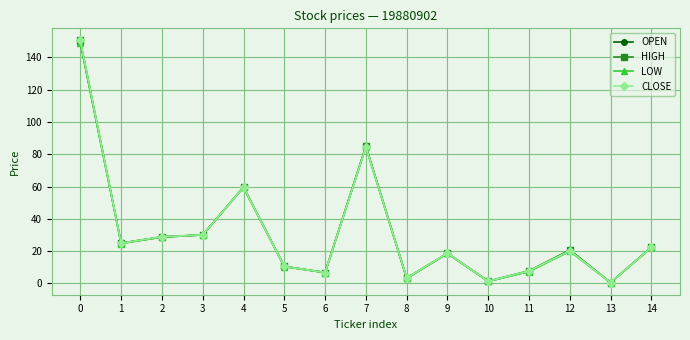

How many series are shown in this chart?

4